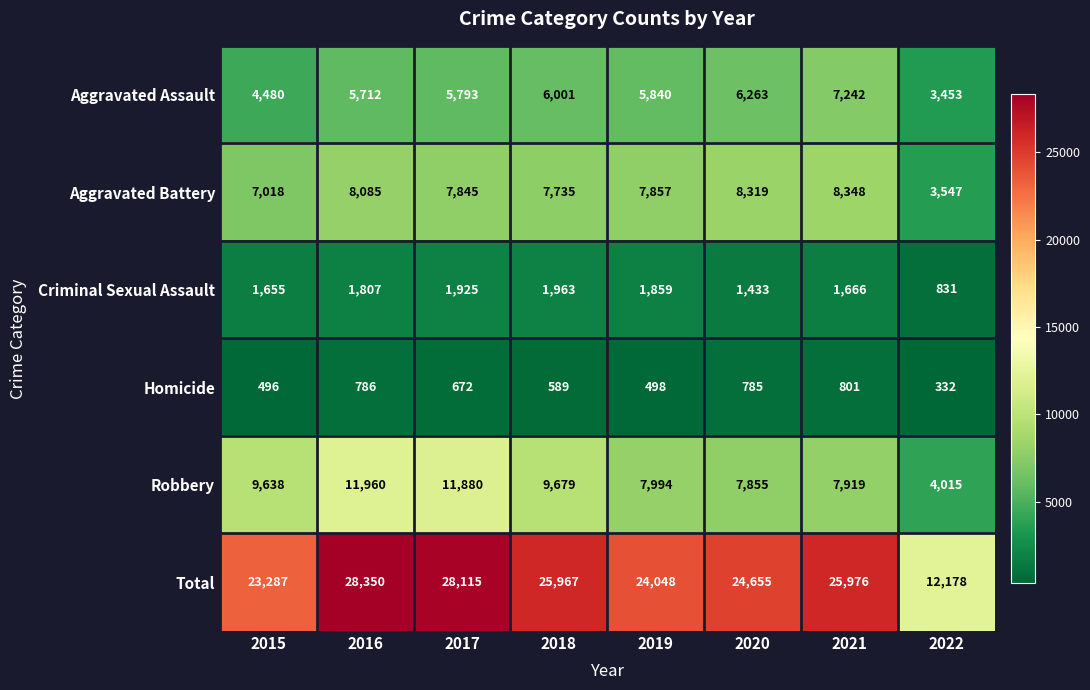

Which label corresponds to the largest value in the chart?

2016